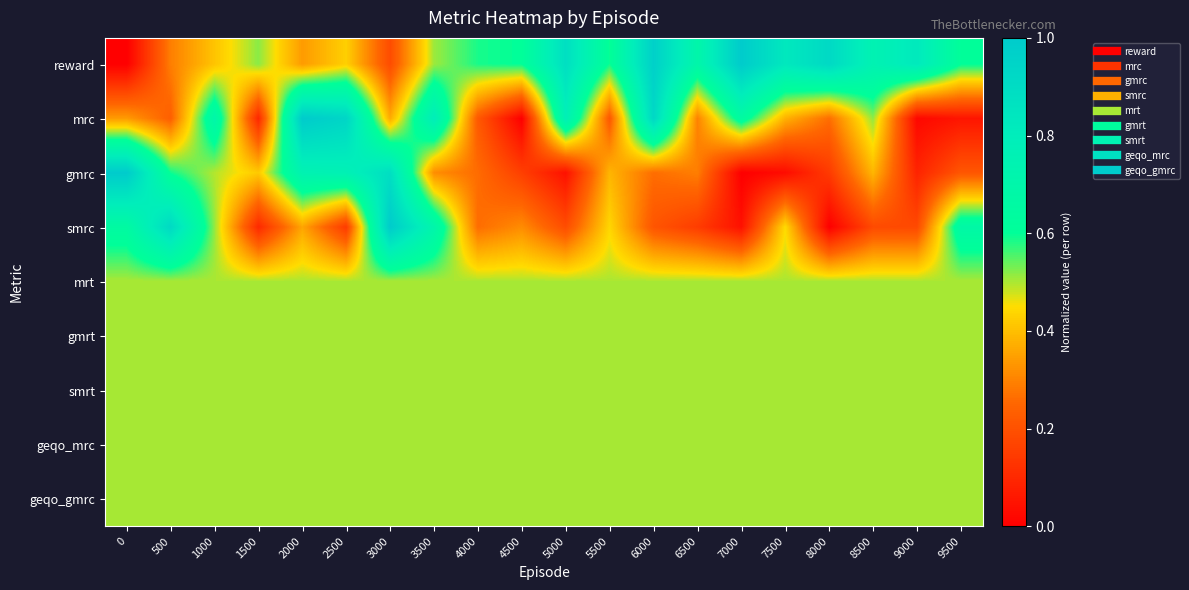

Which series has the widest spread of values?

reward